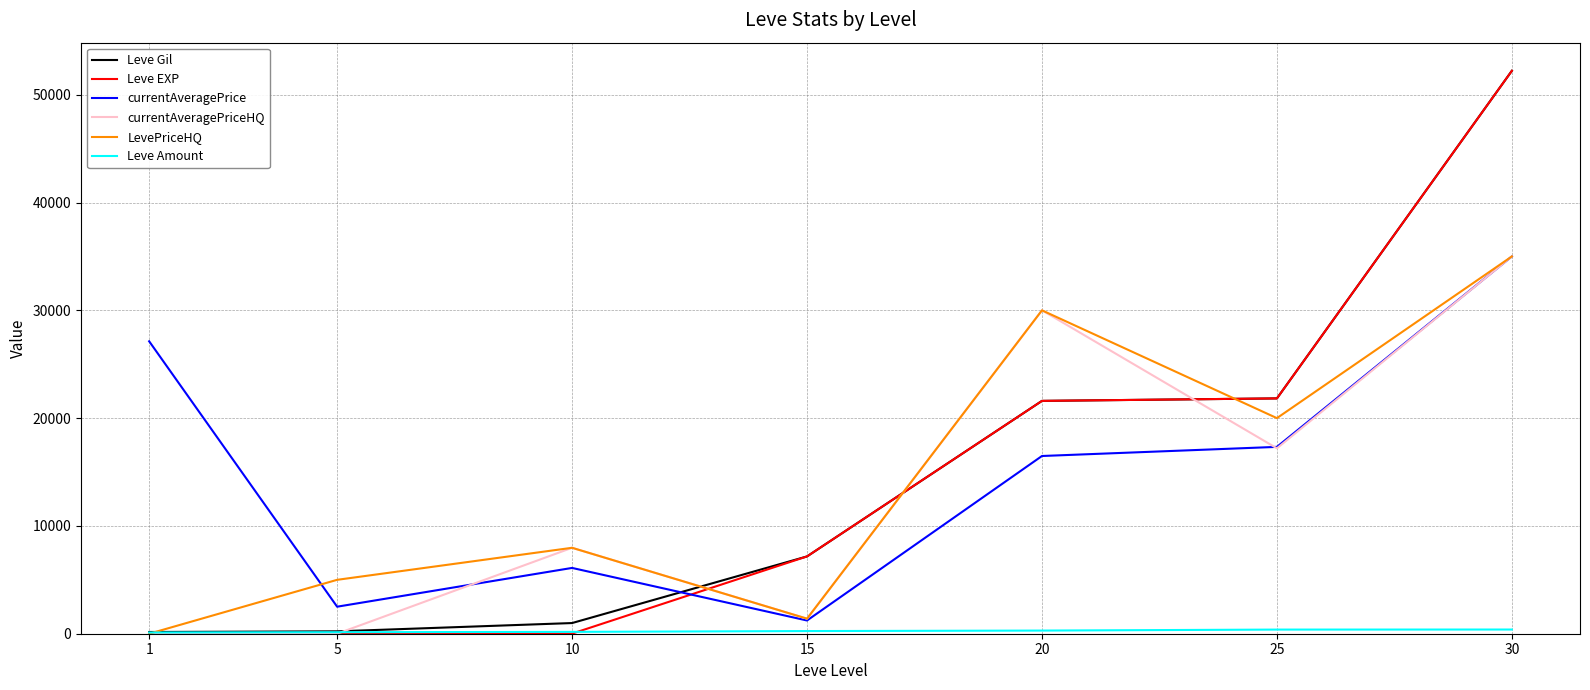

True or false: Leve Gil and currentAveragePriceHQ intersect in this chart.

True